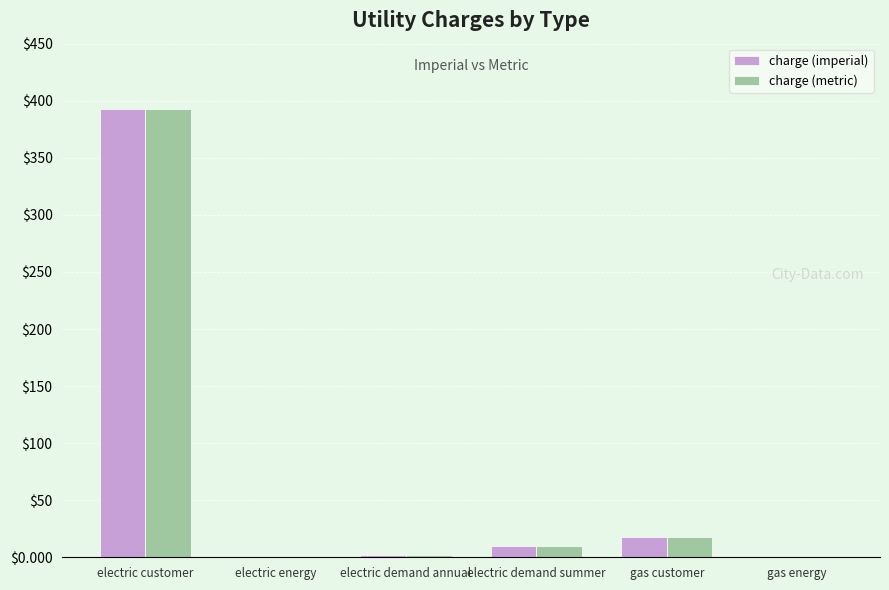

What is the highest value of the charge (metric) series?

392.4